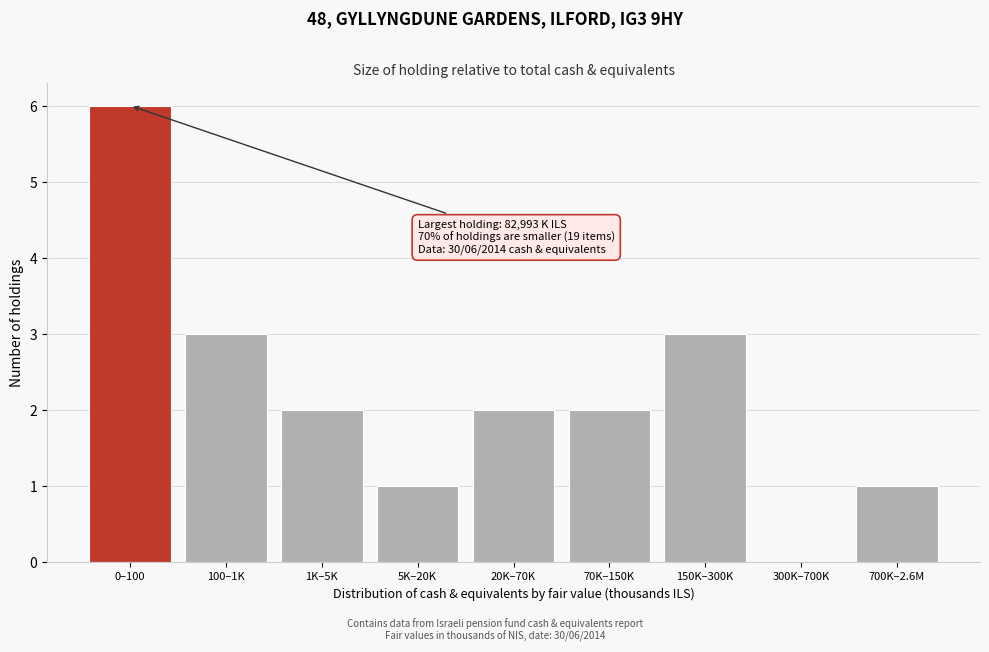

Reading left to right, what are all the values shown in this chart?

0–100=6	100–1K=3	1K–5K=2	5K–20K=1	20K–70K=2	70K–150K=2	150K–300K=3	300K–700K=0	700K–2.6M=1